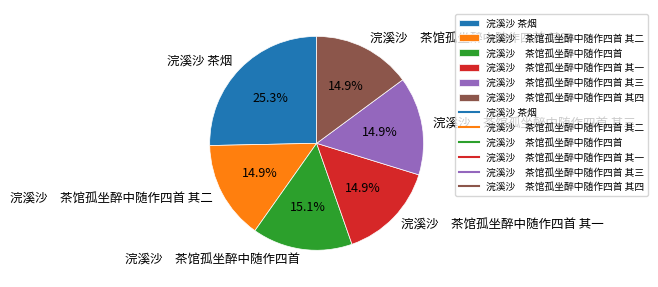

How many slices are in this pie chart?

6